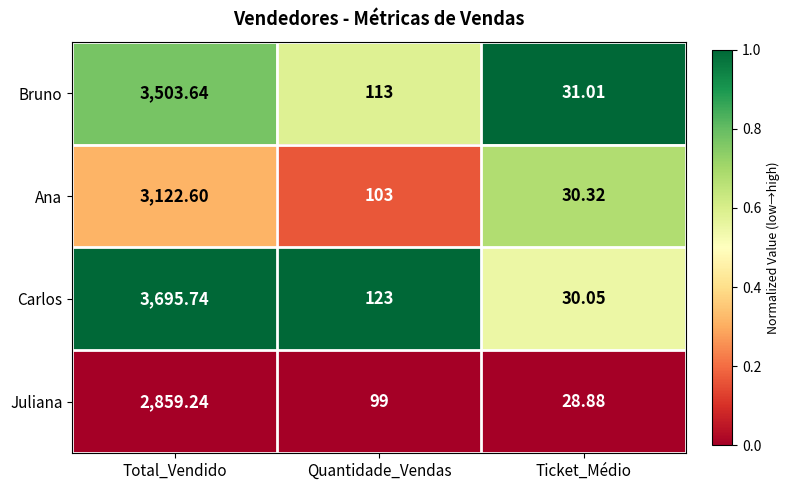

What is the spread (max minus min) of values at Total_Vendido?

836.5